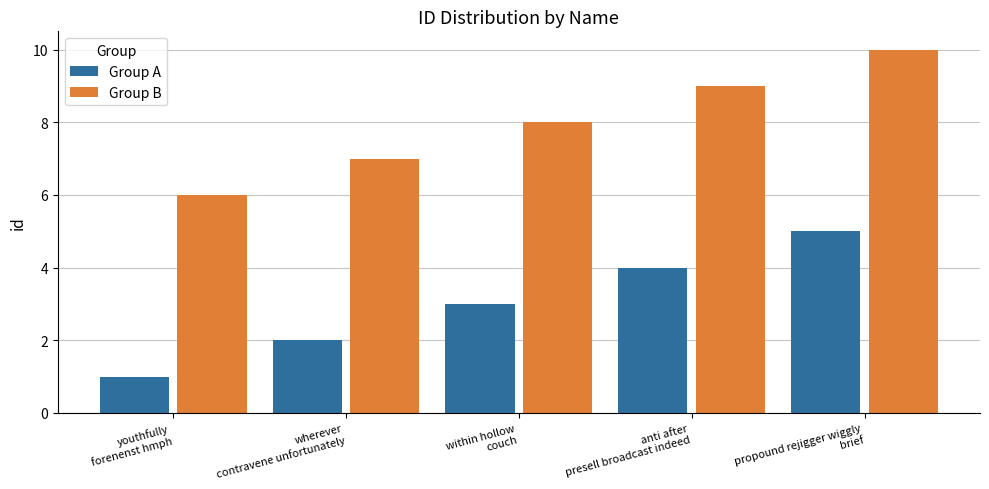

At which category is the sum across all series the highest?

propound rejigger wiggly
brief